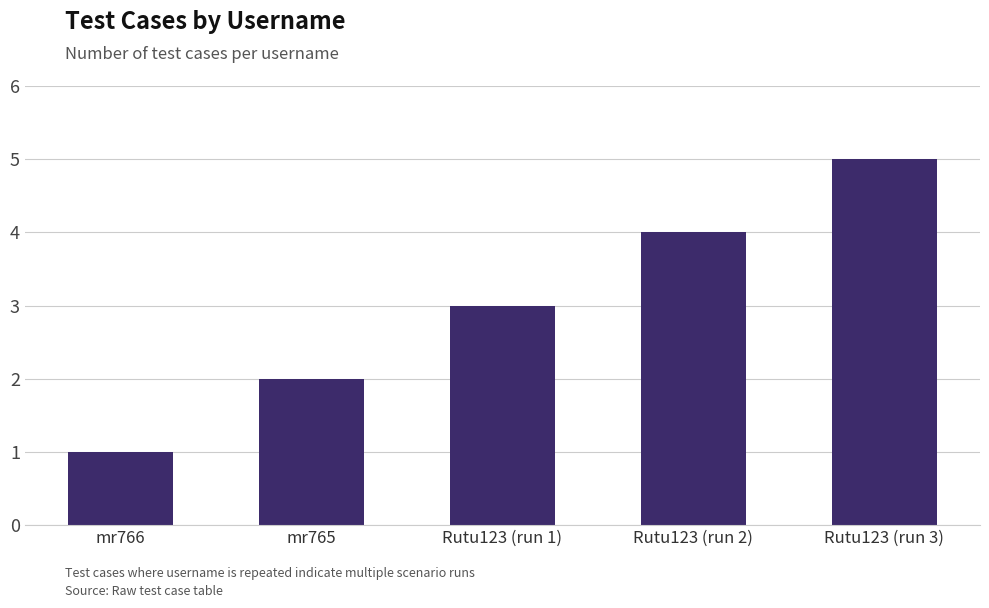

What is the maximum value shown in the chart?

5